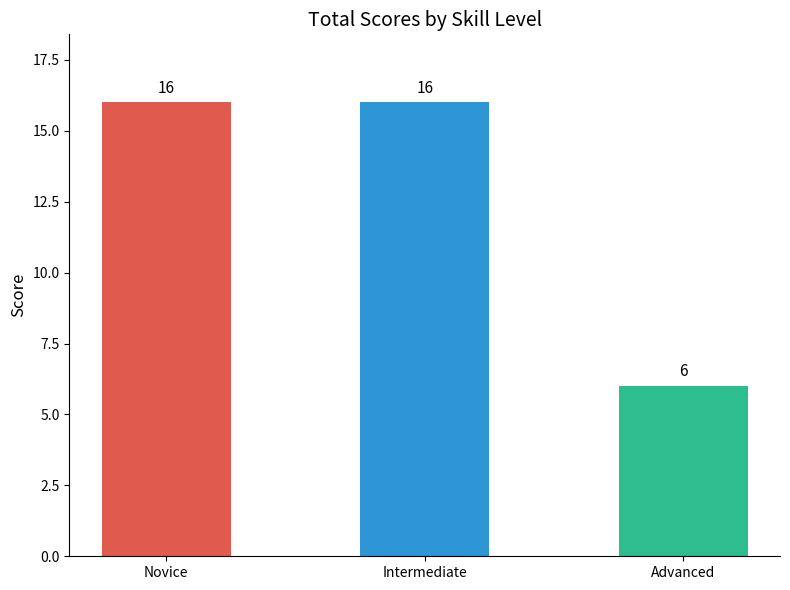

Read the value at Intermediate, to the nearest 10.

20